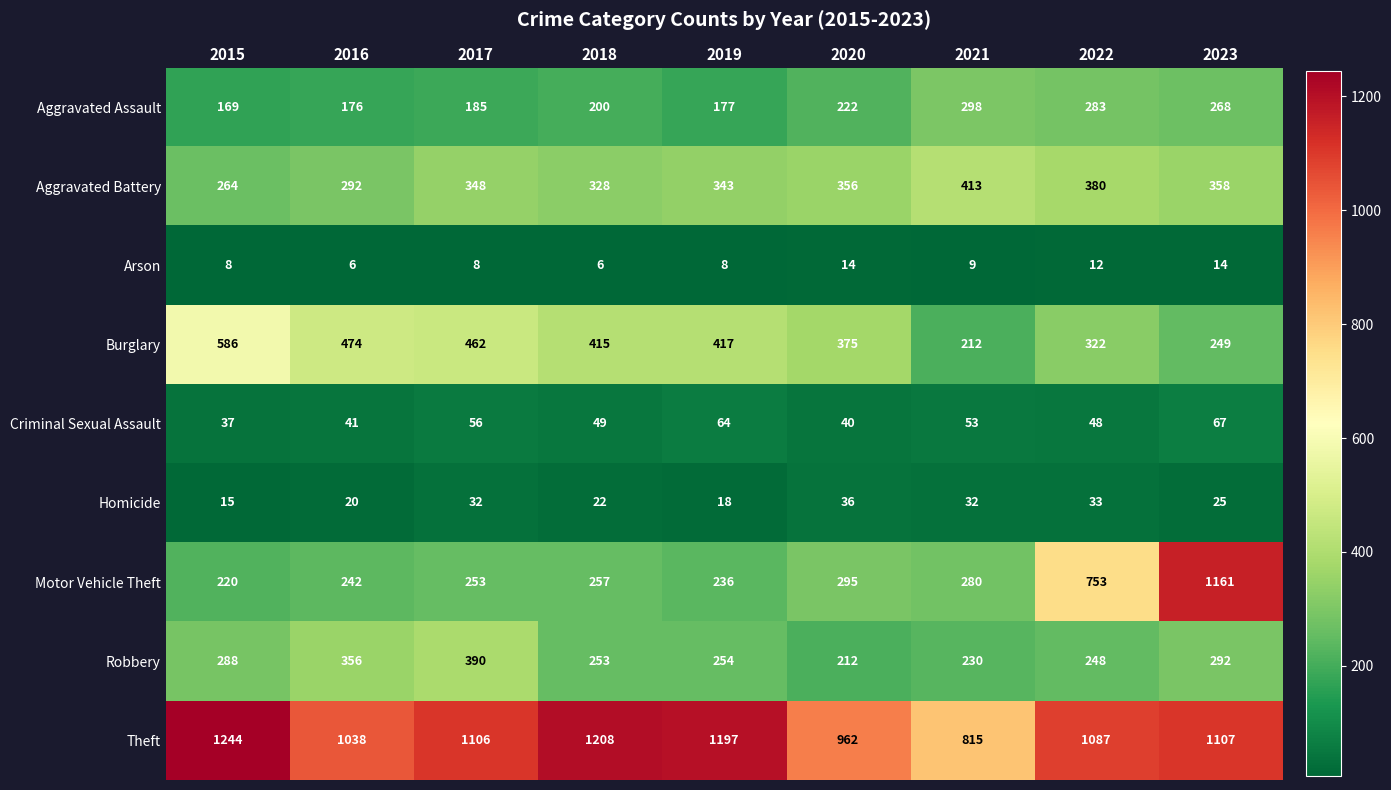

Which category has the highest value in the Theft series?

2015